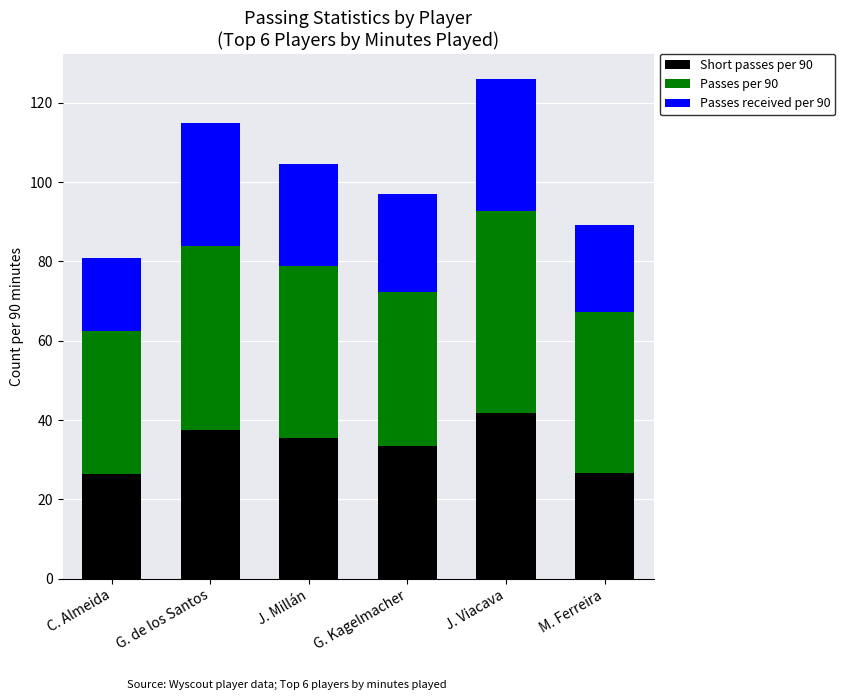

What is the approximate value of Short passes per 90 at M. Ferreira?

26.5